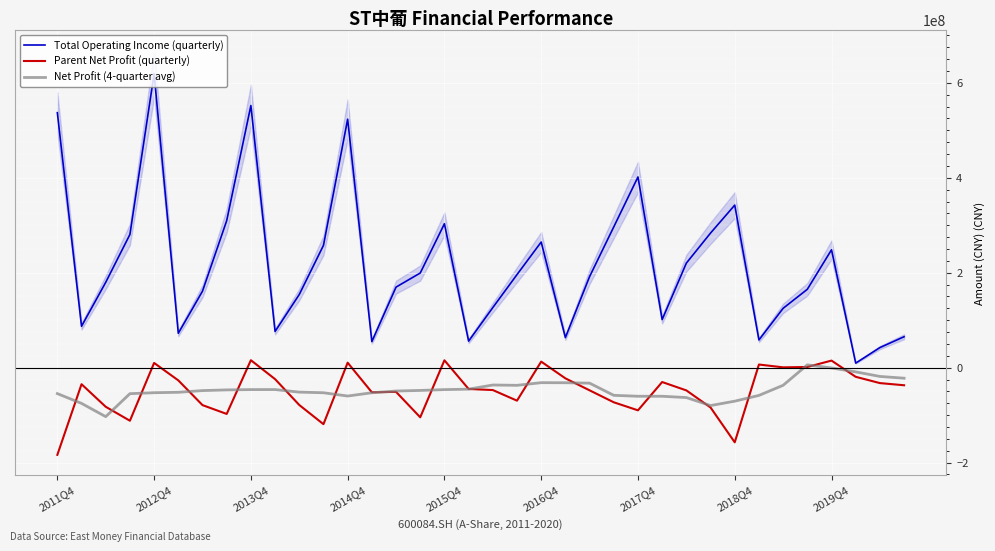

What position from the right is 2011Q4?

36